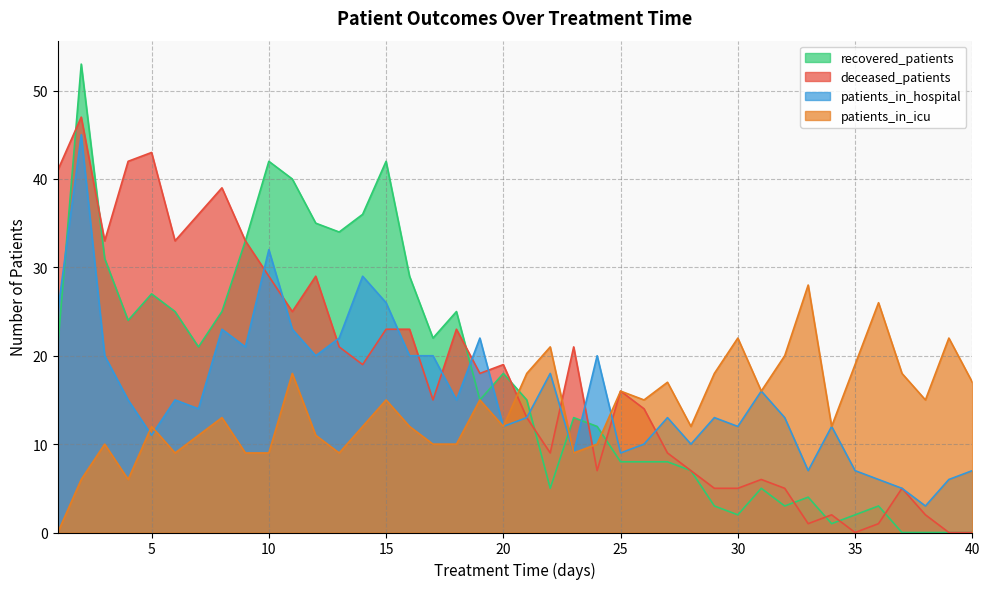

At which category is the sum across all series the highest?

2